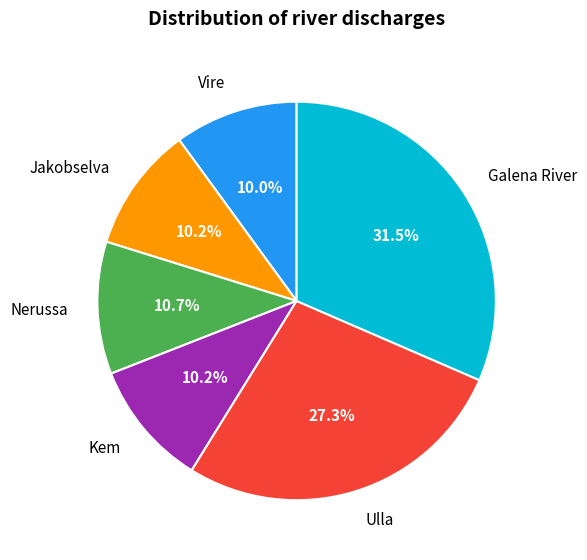

Which category has the biggest portion of the pie?

Galena River